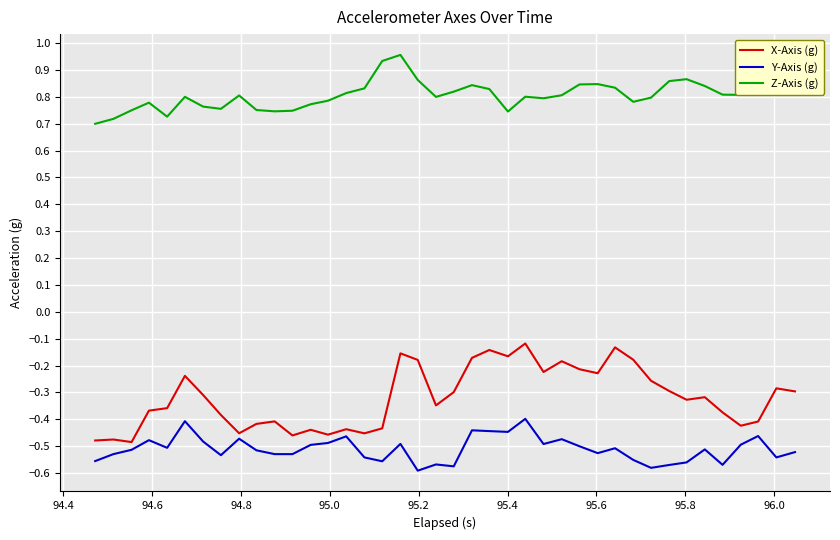

Which series has the largest total across all categories?

Z-Axis (g)